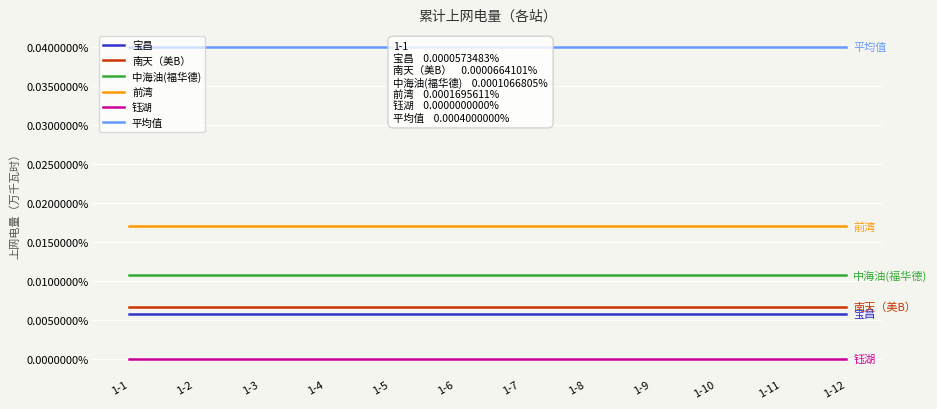

Rank the series at 1-6 from highest to lowest value.

平均值, 前湾, 中海油(福华德), 南天（美B）, 宝昌, 钰湖